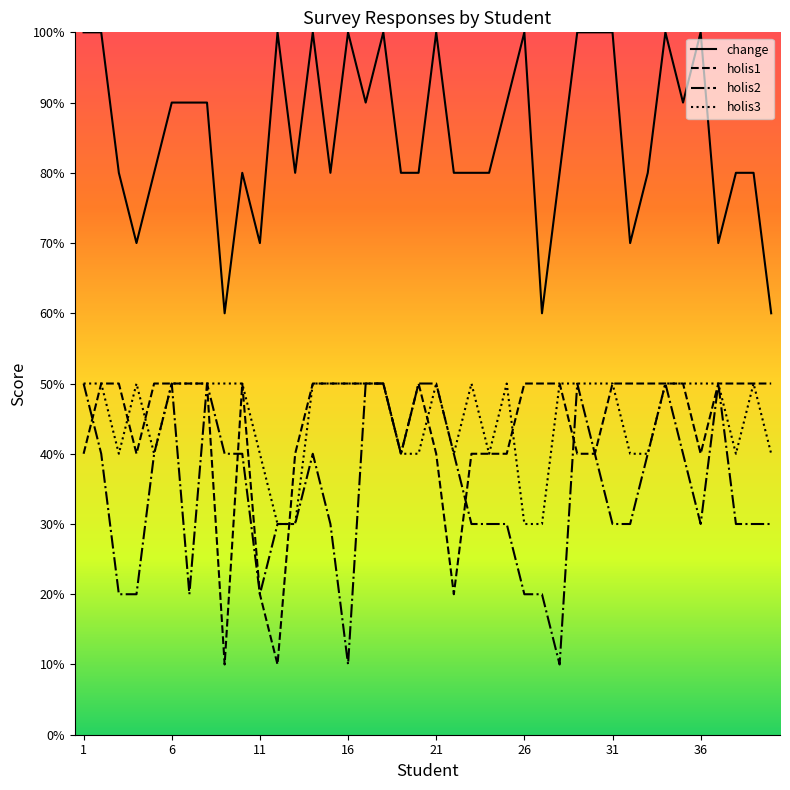

What are all the series names shown in the legend?

change, holis1, holis2, holis3